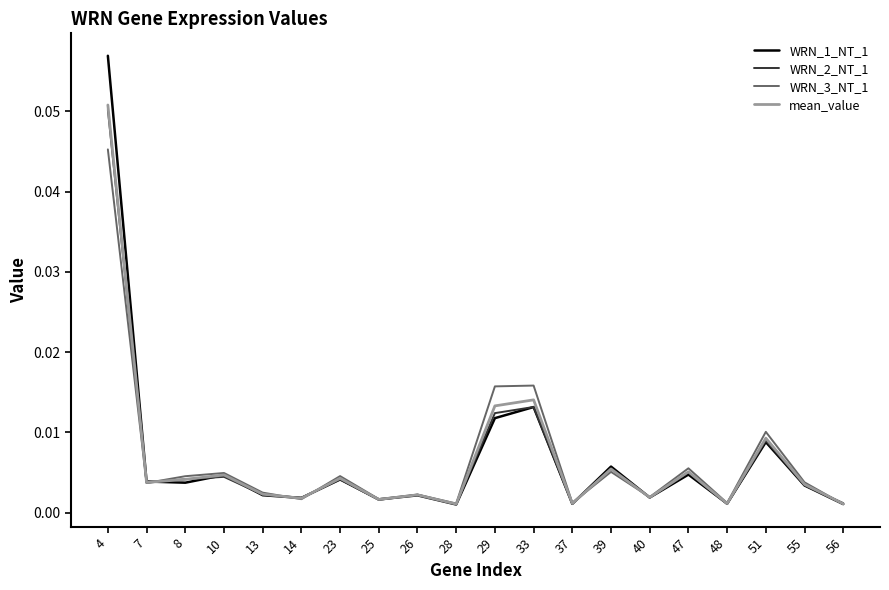

List the series in order of their overall mean, highest first.

WRN_1_NT_1, WRN_3_NT_1, mean_value, WRN_2_NT_1